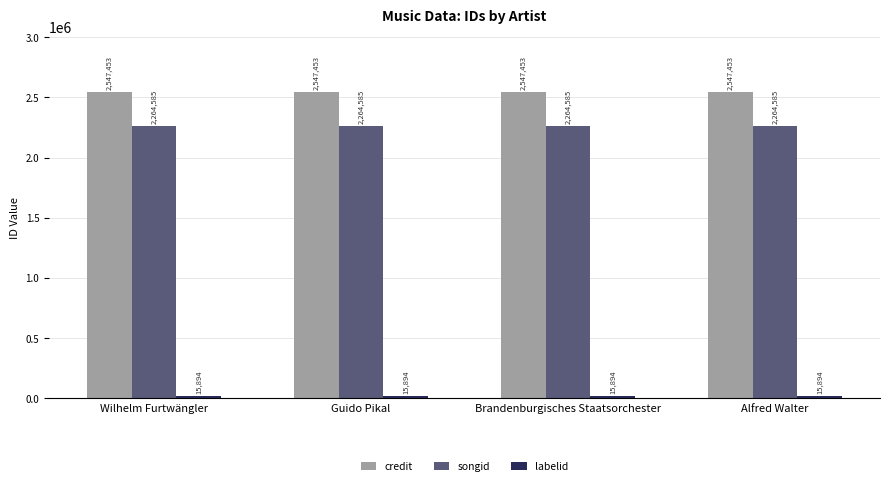

At how many categories does at least one series exceed 1798752?

4